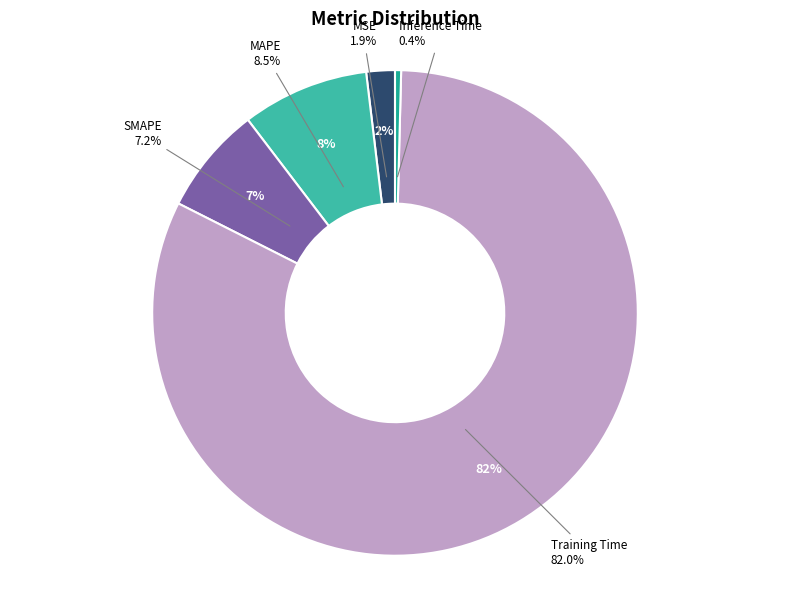

How many segments does this pie chart have?

5